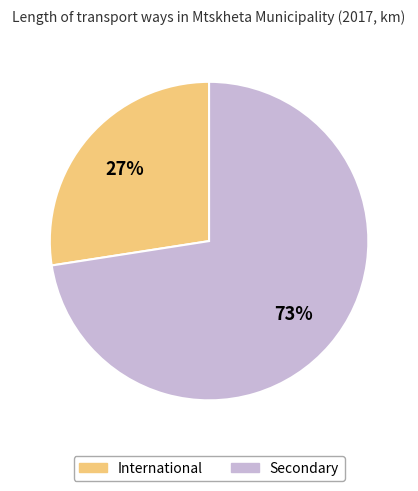

What is the majority slice?

Secondary